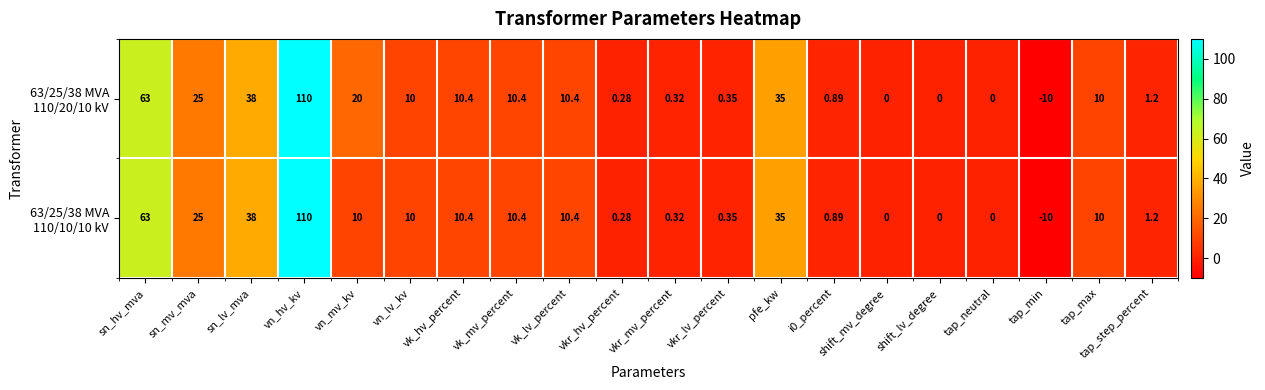

At which category is the sum across all series the highest?

vn_hv_kv